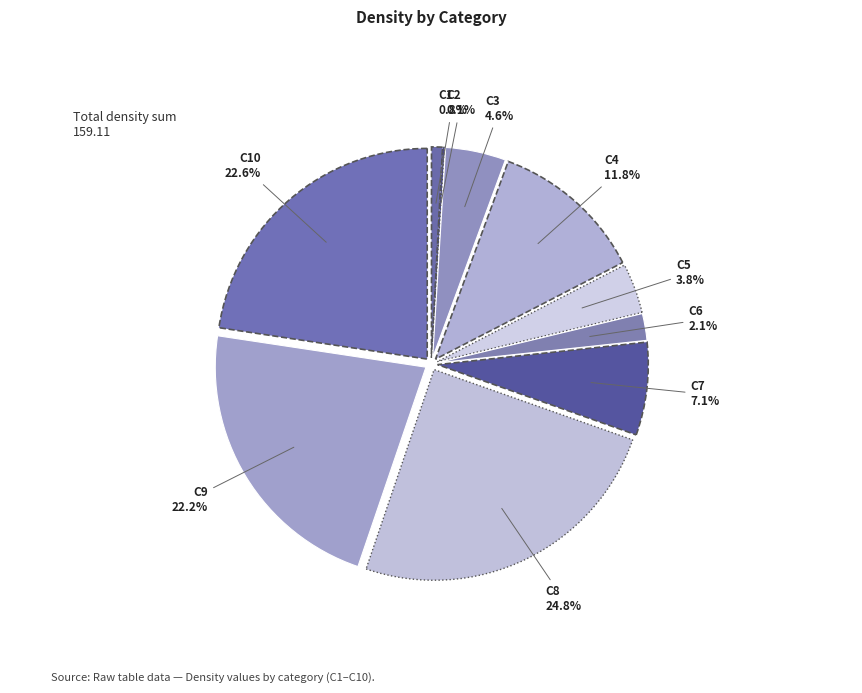

To the nearest percent, what portion does C3 represent?

5%